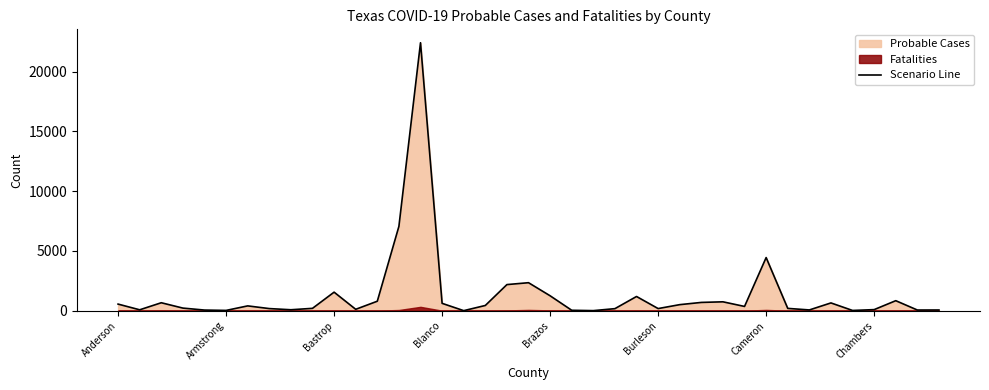

Does the chart have visible grid lines?

No